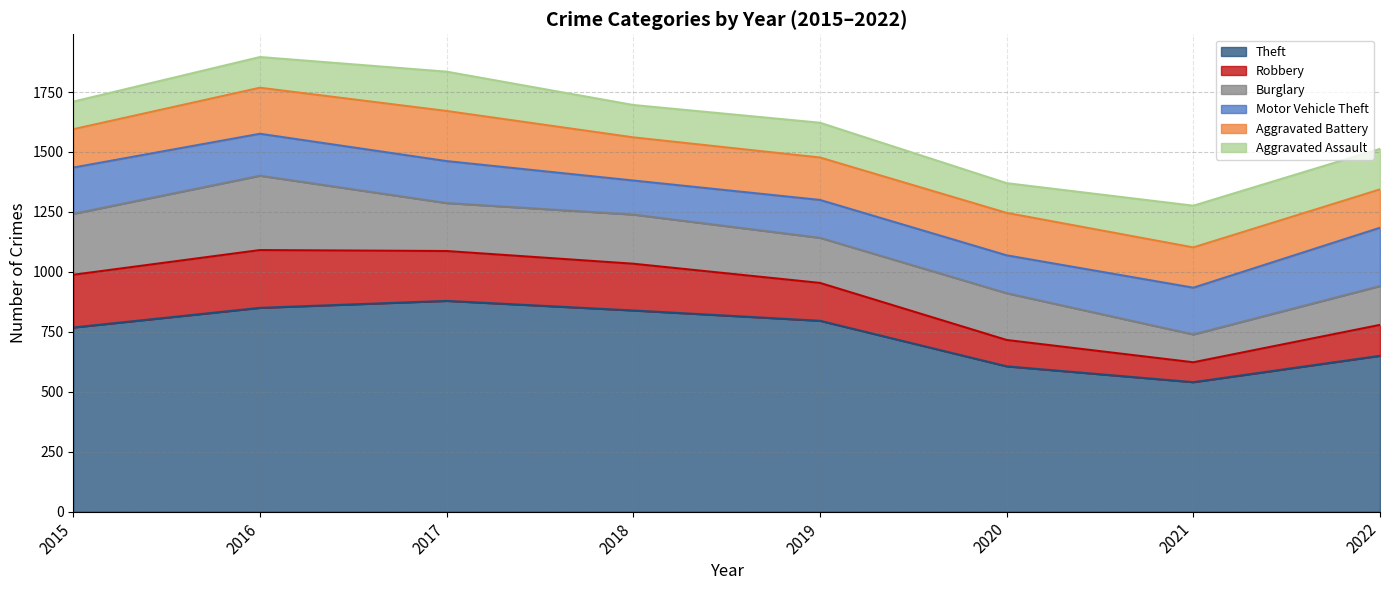

Reading left to right, list all the values displayed in this chart.

Theft: 768	850	879	839	796	606	540	650
Robbery: 220	241	208	195	158	110	83	129
Burglary: 254	310	200	205	188	195	116	162
Motor Vehicle Theft: 193	175	175	142	158	158	195	243
Aggravated Battery: 160	192	209	180	177	177	168	160
Aggravated Assault: 115	128	164	135	145	124	174	169